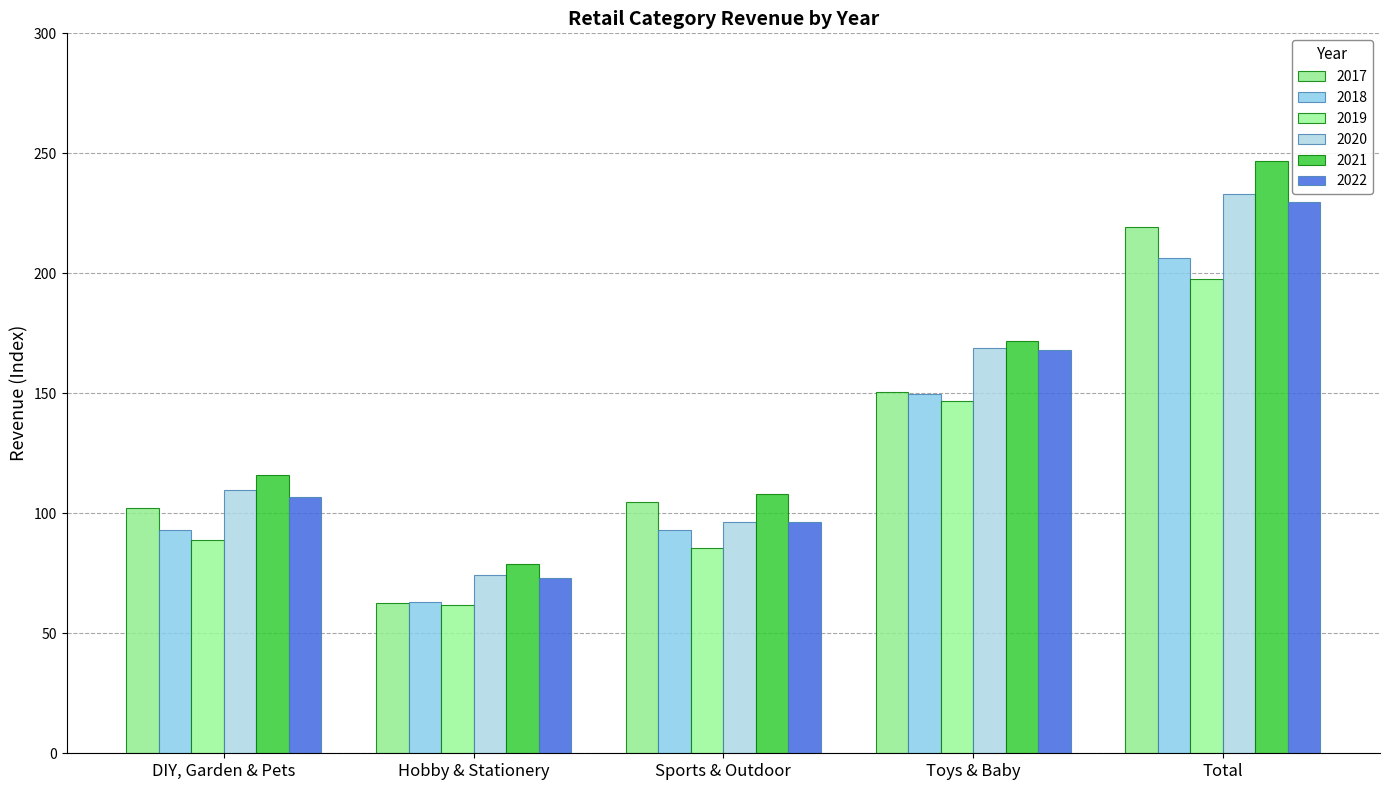

True or false: 2019 has a value of 85.6 at Sports & Outdoor.

True